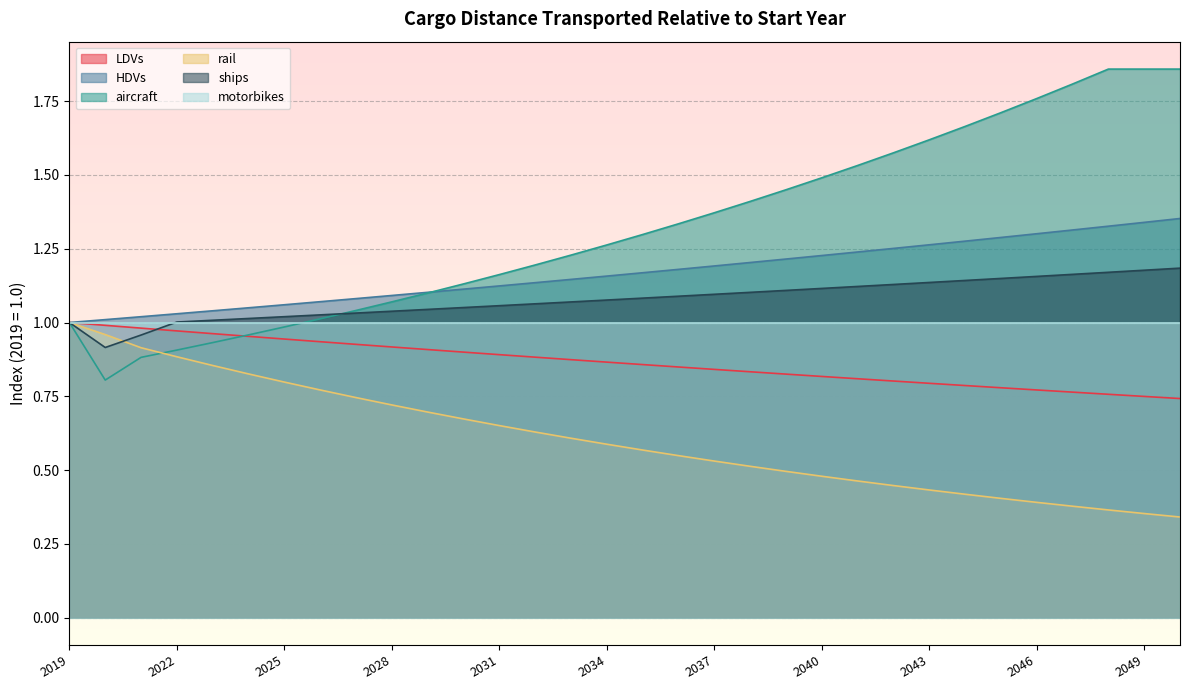

True or false: LDVs and HDVs cross at least once.

False